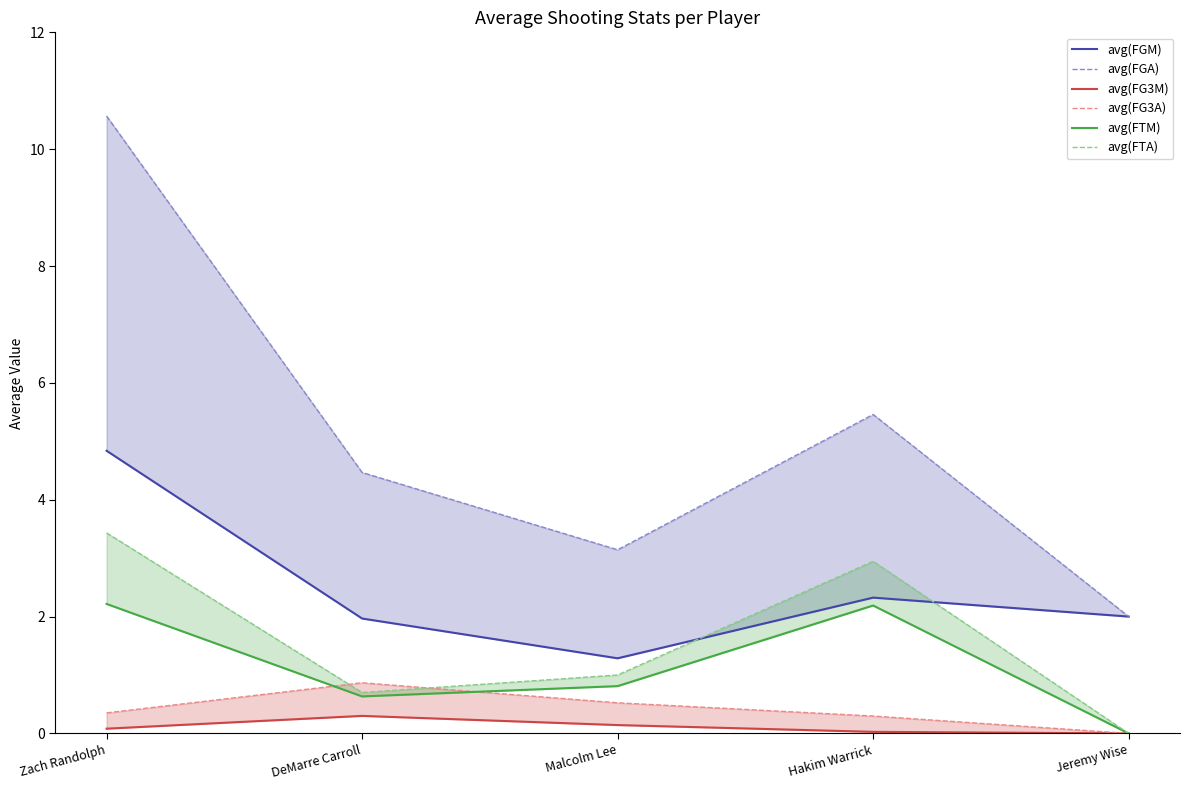

Which series has the widest spread of values?

avg(FGA)